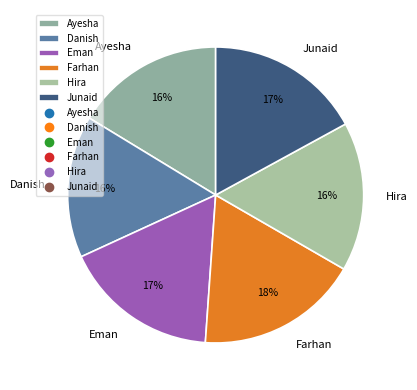

Is the sum of Farhan and Hira greater than half?

No